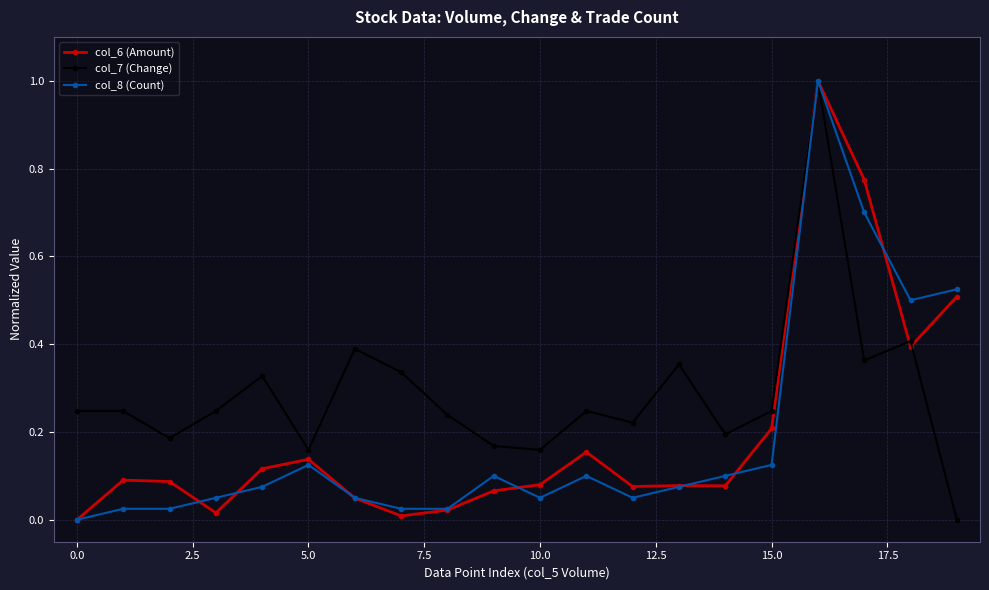

Does the chart have visible grid lines?

Yes